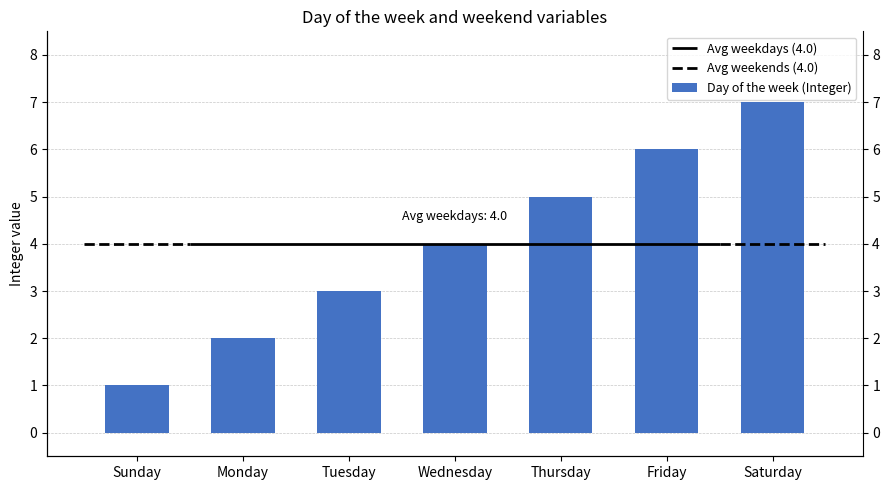

How many values are between 2 and 6?

5